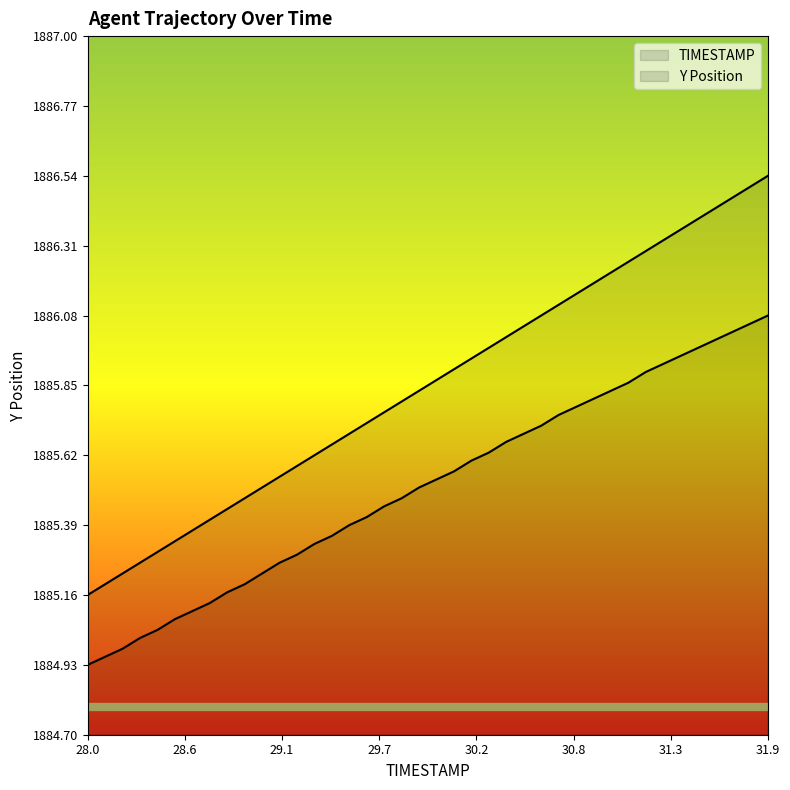

How many lines are shown in the chart?

2